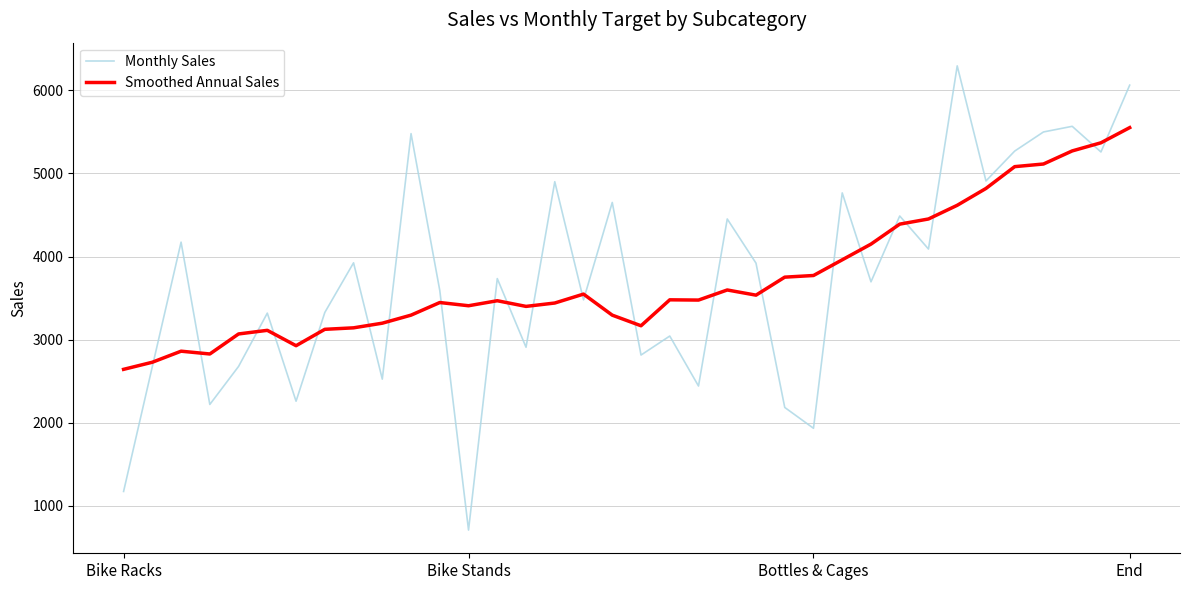

List the series in order of their peak value, highest first.

Monthly Sales, Smoothed Annual Sales